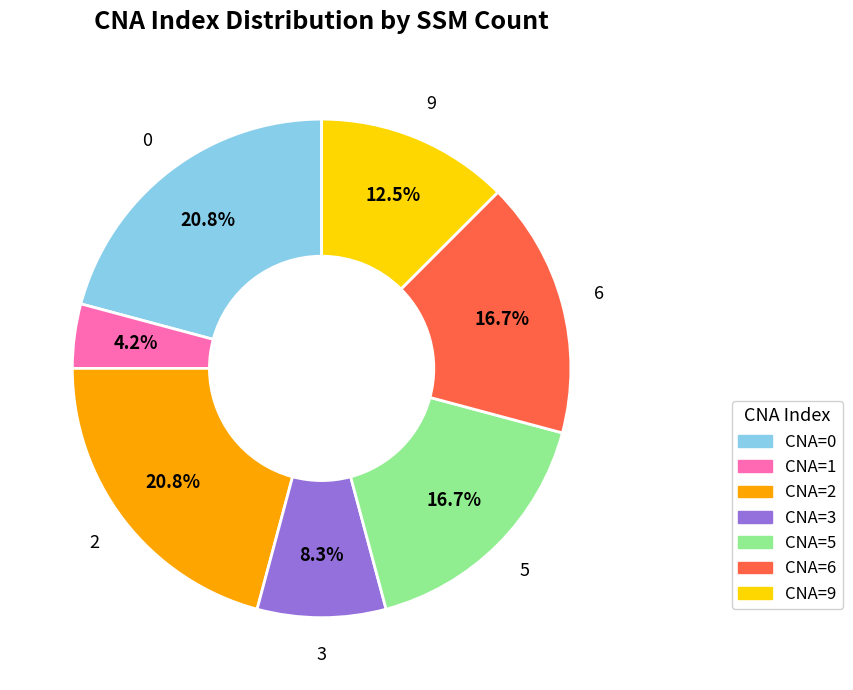

Does any single category account for the majority?

No